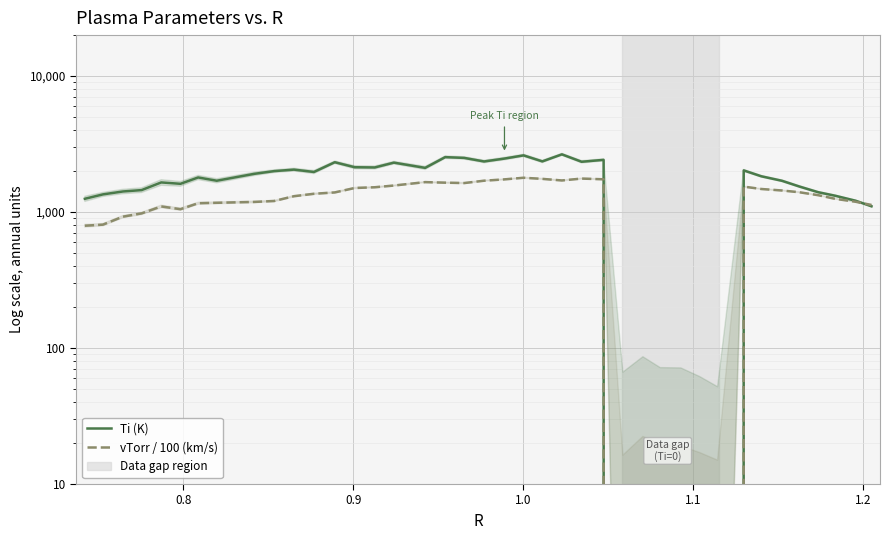

How many intersections are there between Ti (K) and vTorr / 100 (km/s)?

1